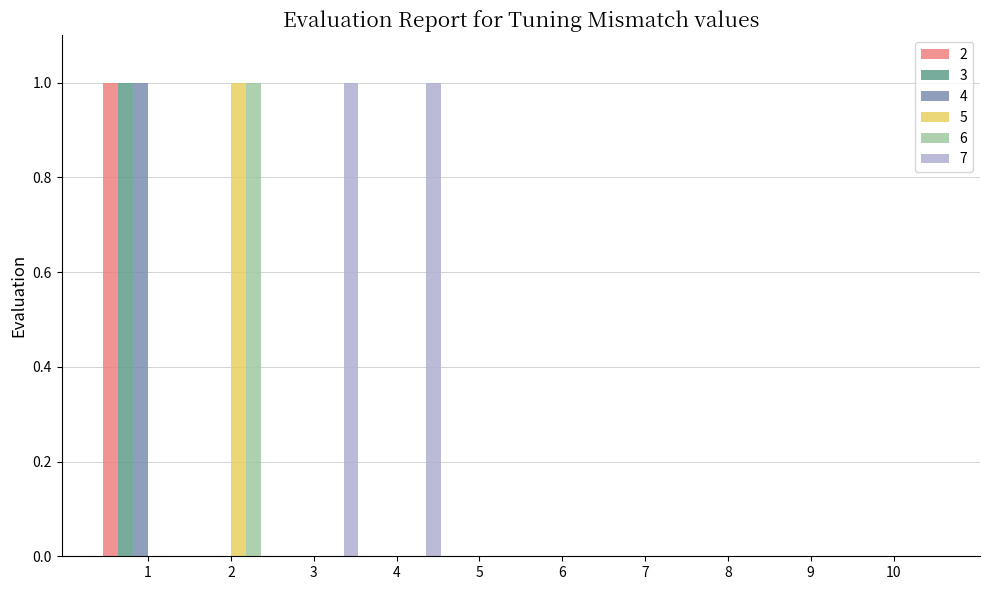

How many categories are shown in the chart?

10